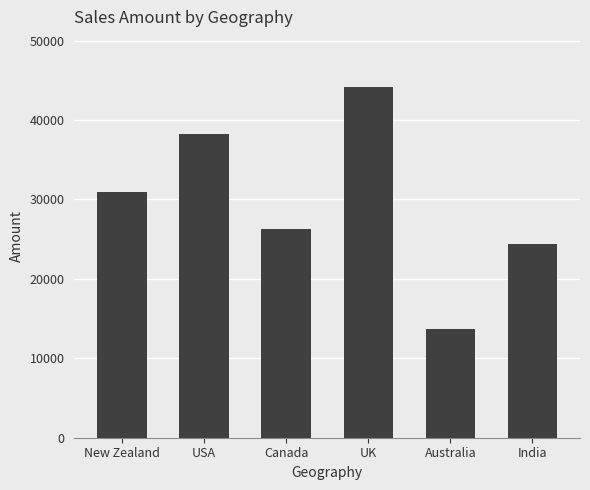

Does the chart contain any negative values?

No